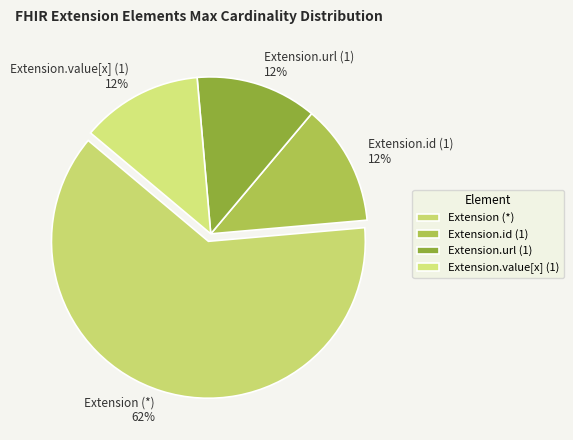

Is the sum of Extension.id (1) and Extension.value[x] (1) greater than half?

No